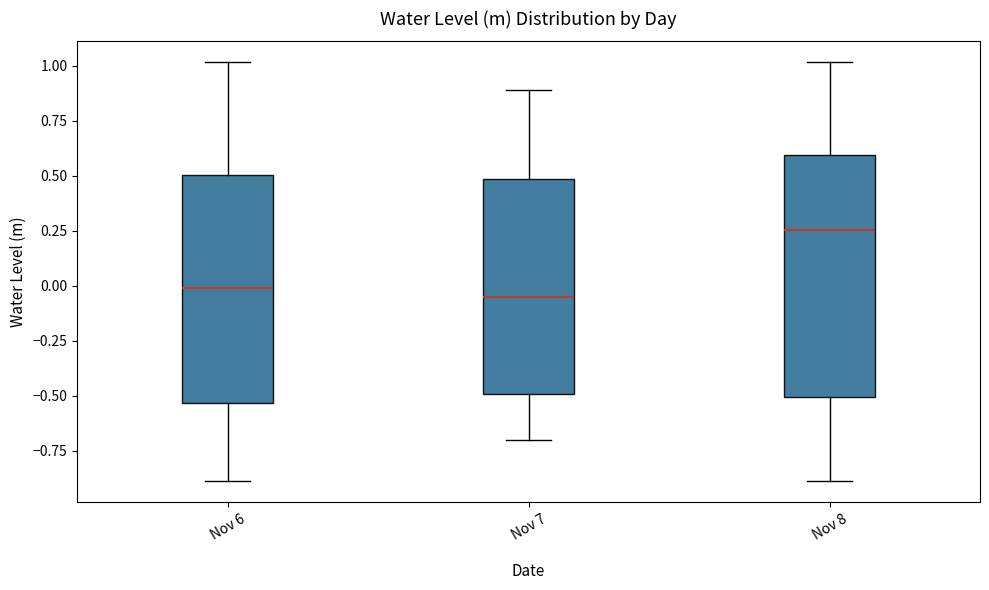

Reading left to right, transcribe this box plot: for each box, give where its median line is, the range the box spans, and where its two whiskers end, as read against the y-axis. The values are not printed on the chart, so give them approximately, as read against the axis.

Nov 6: median 0.00, box -0.55 to 0.50, whiskers -0.90 to 1.00
Nov 7: median -0.05, box -0.50 to 0.50, whiskers -0.70 to 0.90
Nov 8: median 0.25, box -0.50 to 0.60, whiskers -0.90 to 1.00